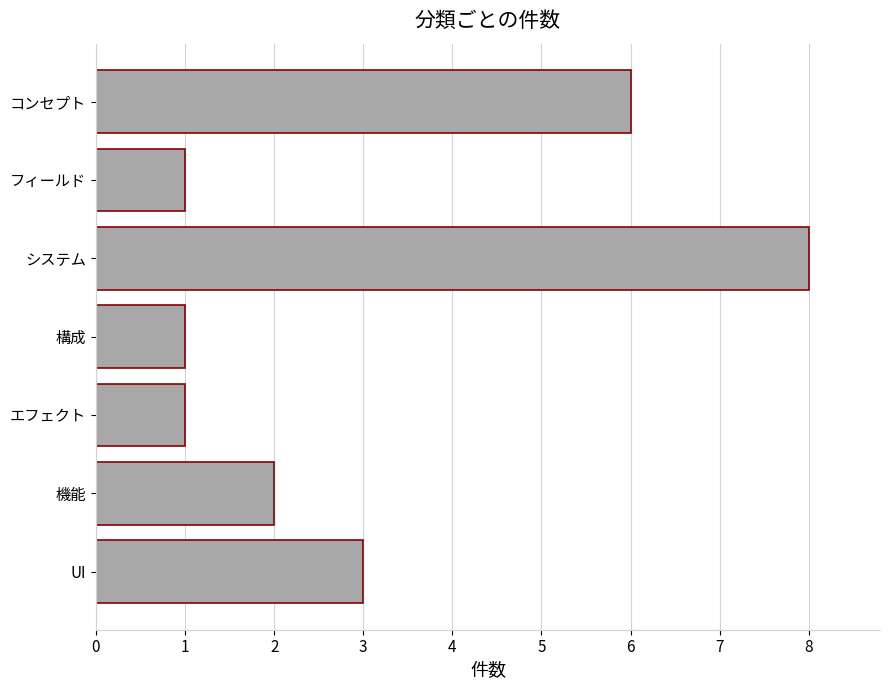

Reading bottom to top, extract all data points from this chart.

UI=3	機能=2	エフェクト=1	構成=1	システム=8	フィールド=1	コンセプト=6